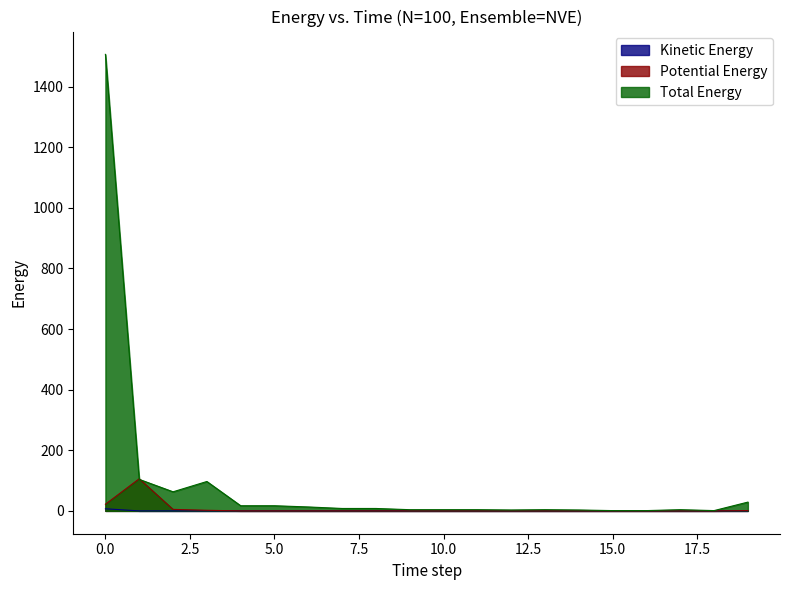

Rank the series by their maximum value, from highest to lowest.

Total Energy, Potential Energy, Kinetic Energy